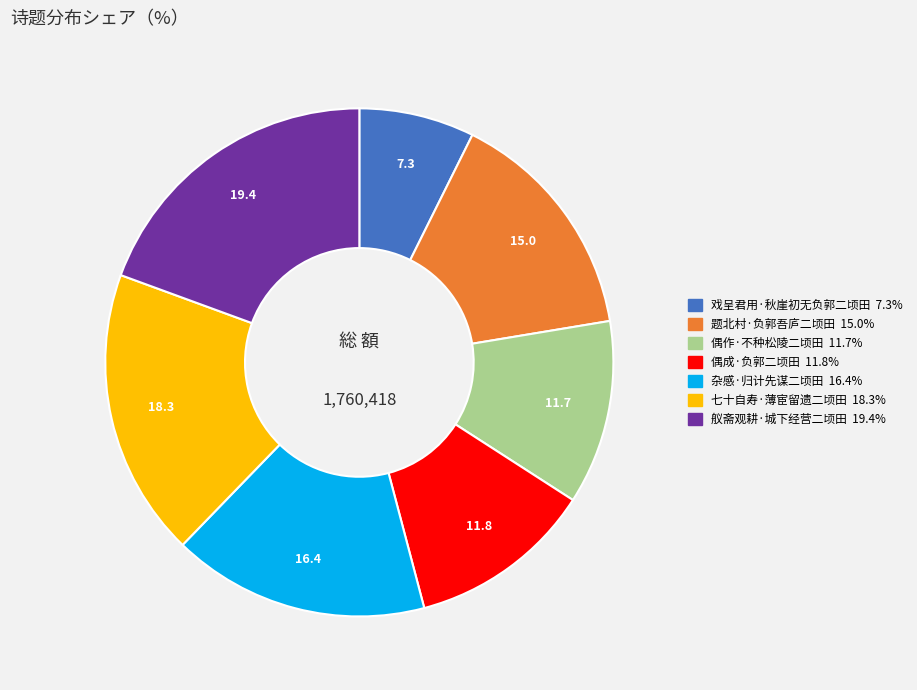

What is the largest slice in the pie chart?

舣斋观耕·城下经营二顷田